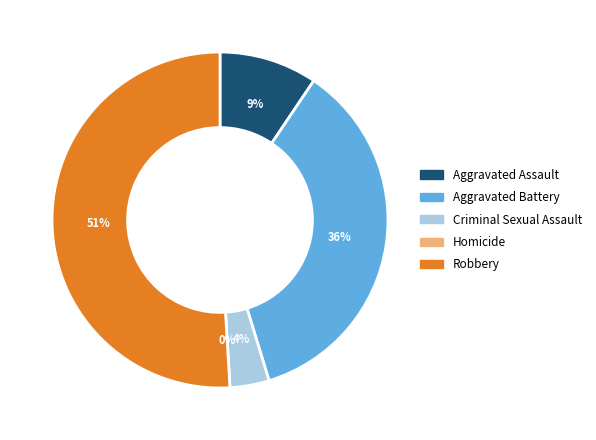

What percentage is the Aggravated Battery slice, to the nearest percent?

36%